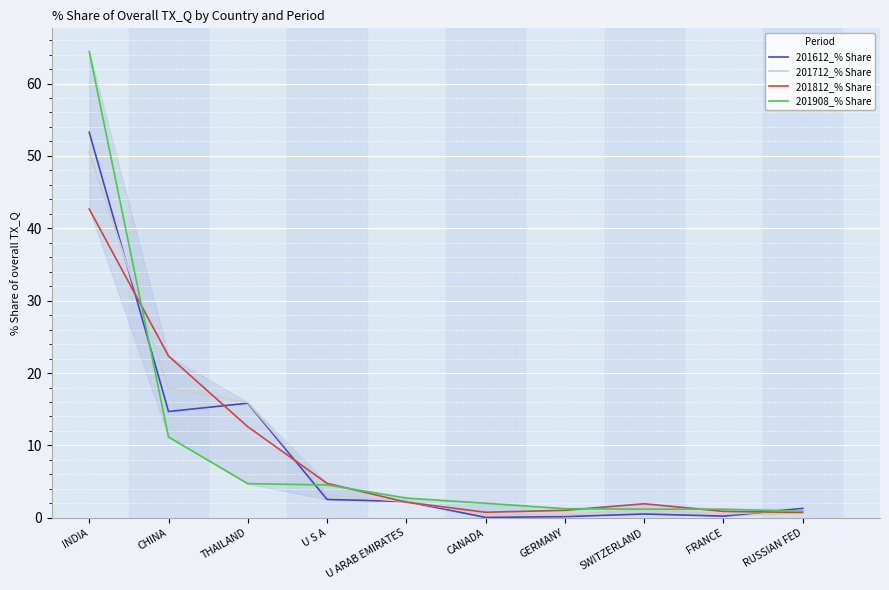

After their last crossing, which series has the higher values: 201812_% Share or 201612_% Share?

201612_% Share